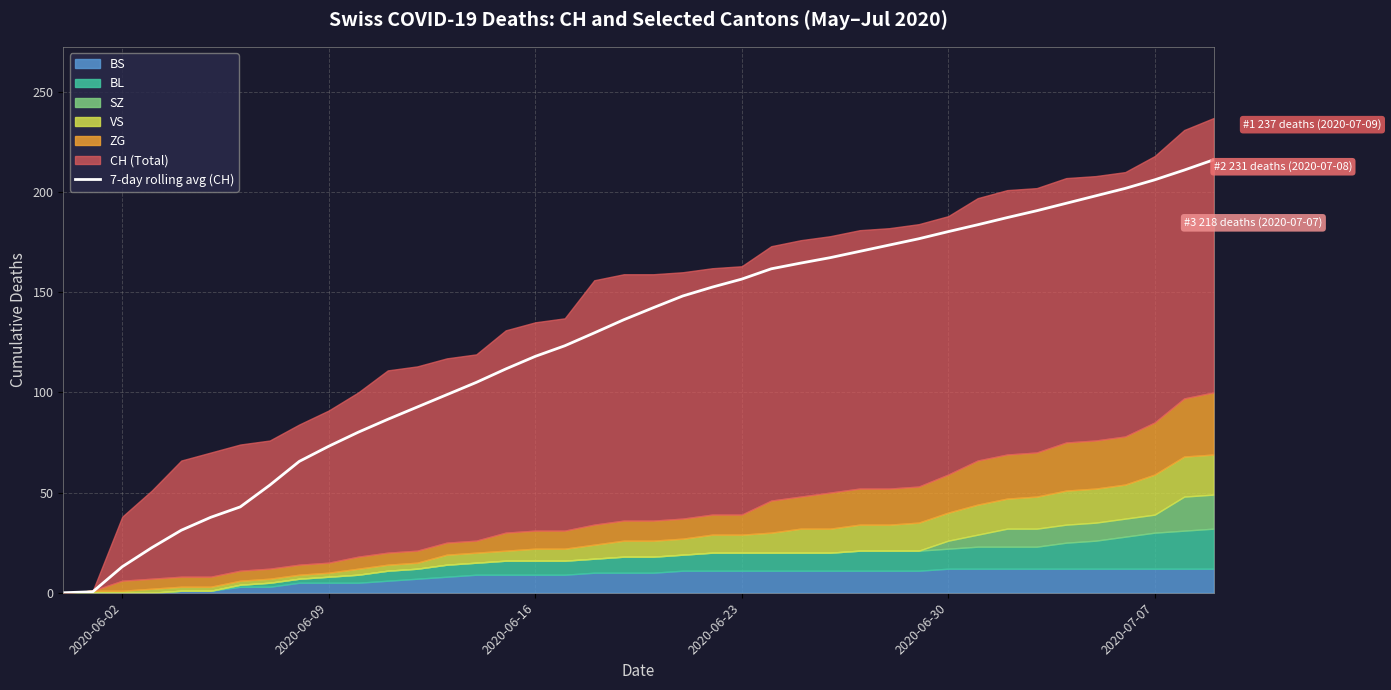

True or false: 7-day rolling avg (CH) has a value of 180.3 at 2020-06-30.

True